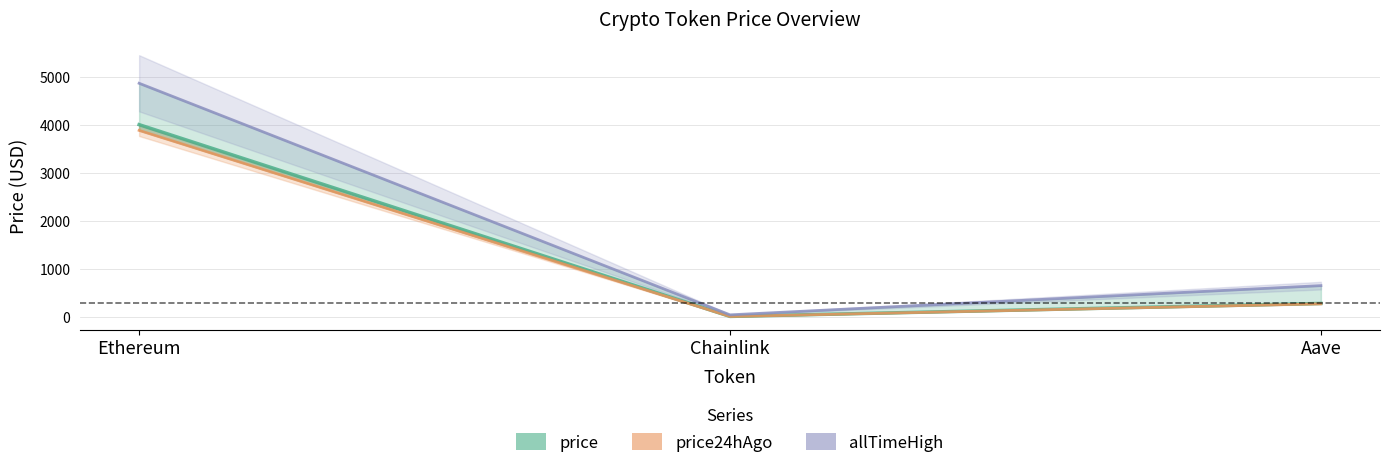

At which label does price24hAgo reach its minimum?

Chainlink